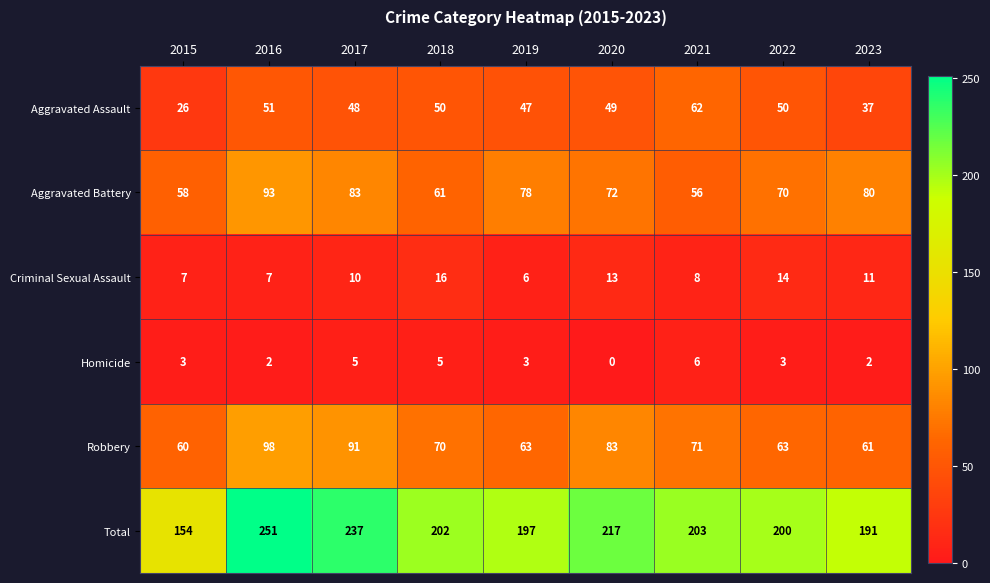

Between 2020 and 2023, which series saw the biggest shift?

Total